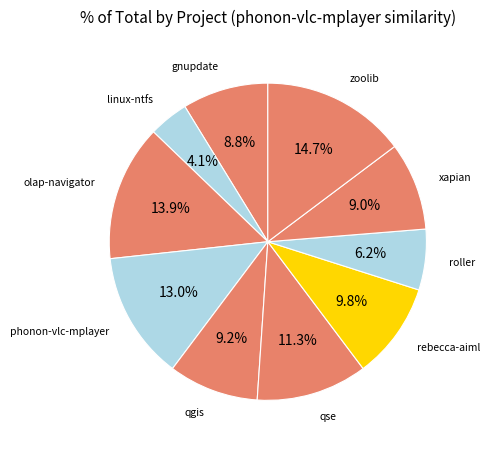

How many segments does this pie chart have?

10